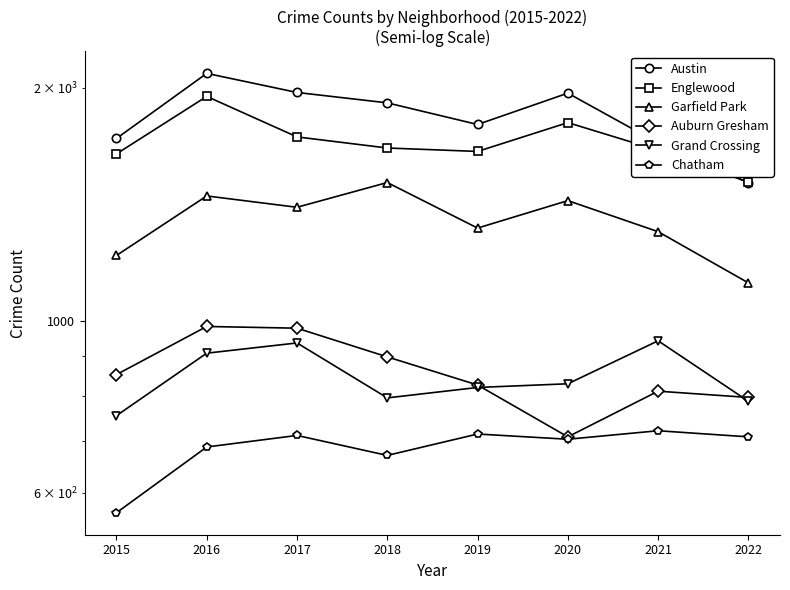

What is the value of the Chatham point at the 2nd from the left?

687